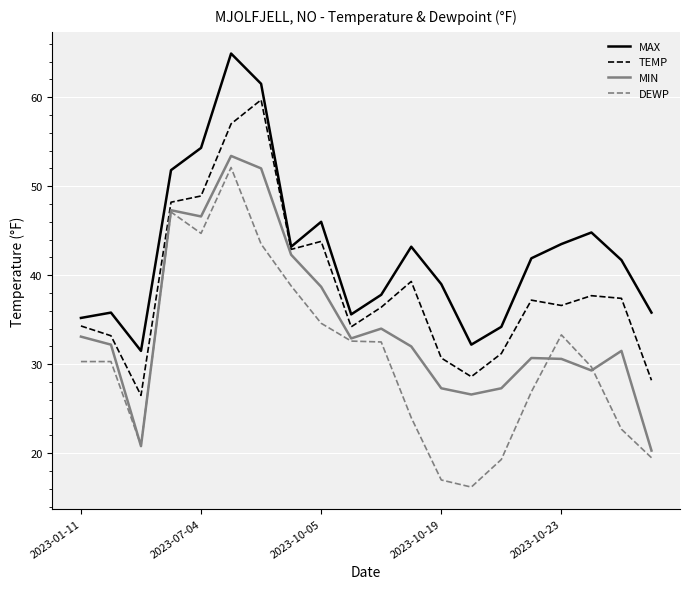

What is the maximum value for TEMP?

59.7